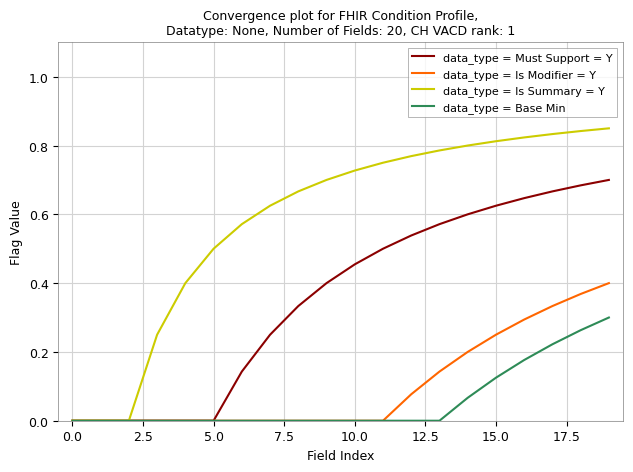

Which series has the largest range (max minus min)?

data_type = Is Summary = Y